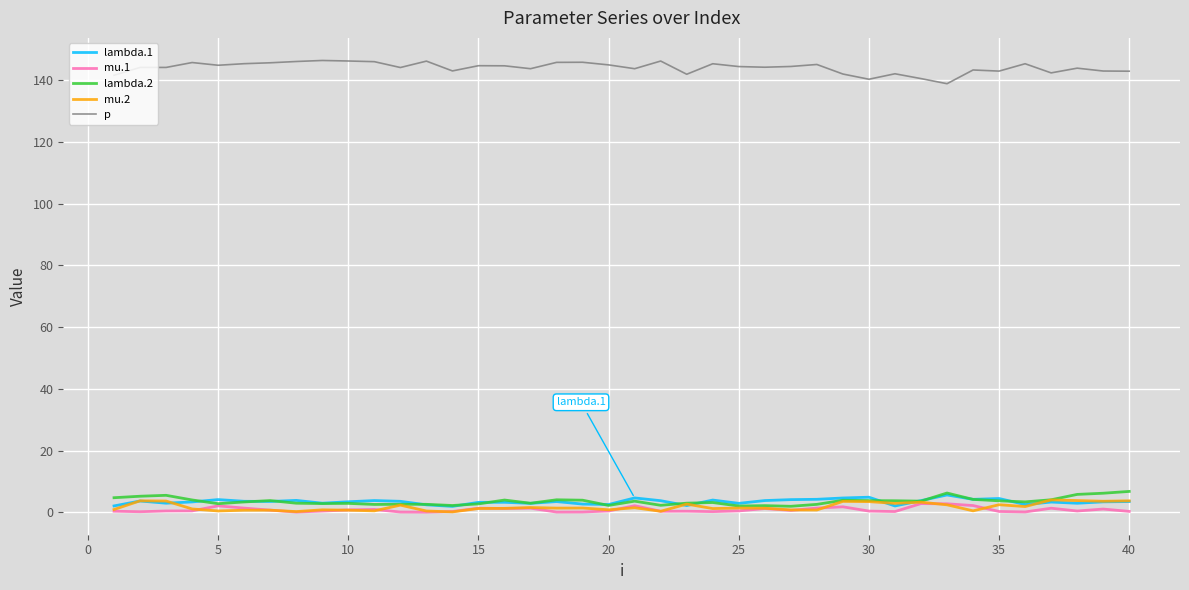

Count the number of data series in this chart.

5